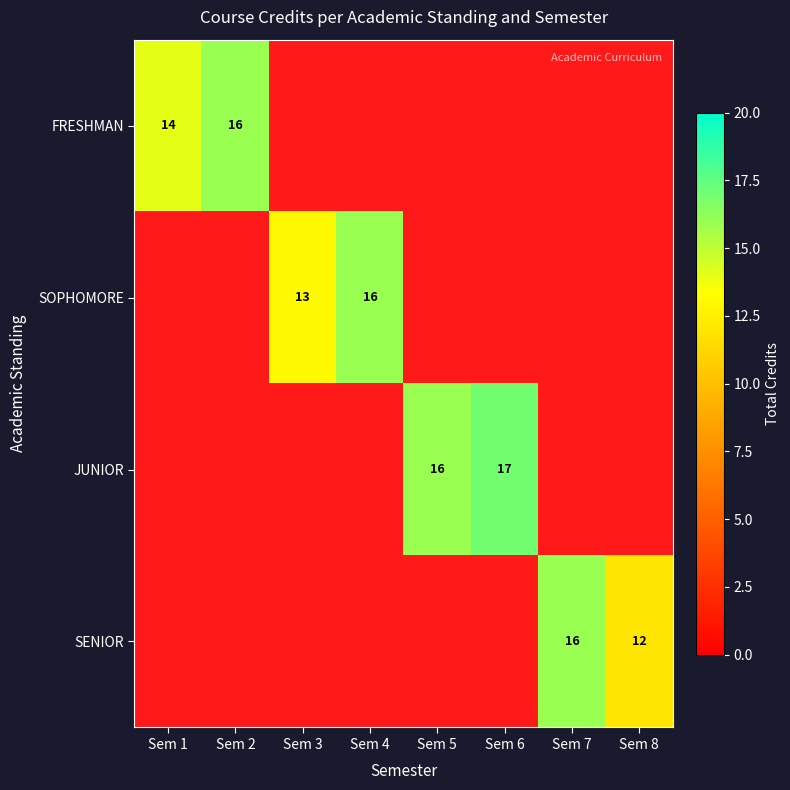

The SOPHOMORE series shows 8 at Sem 3. True or false?

False